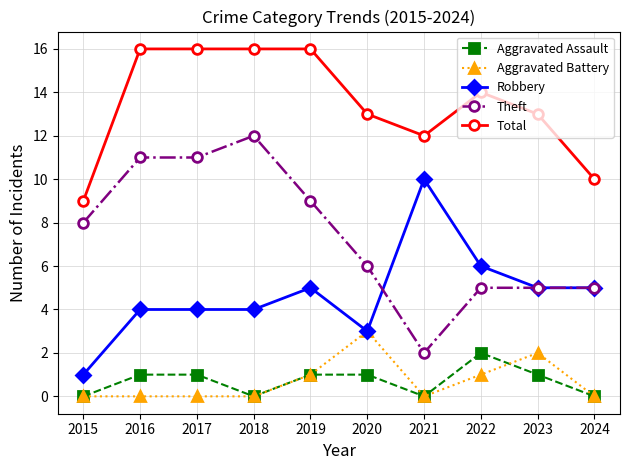

Which series has the largest total across all categories?

Total